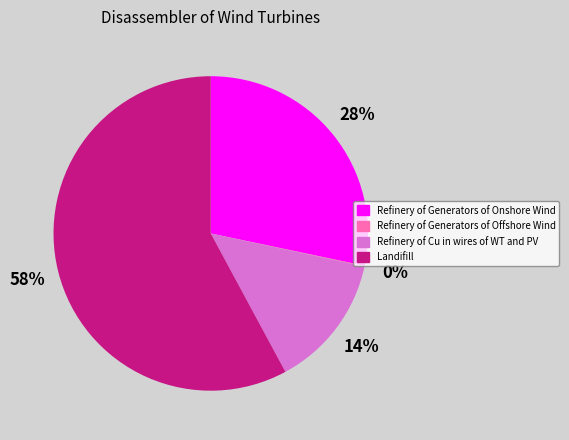

Which slice is the largest?

Landifill